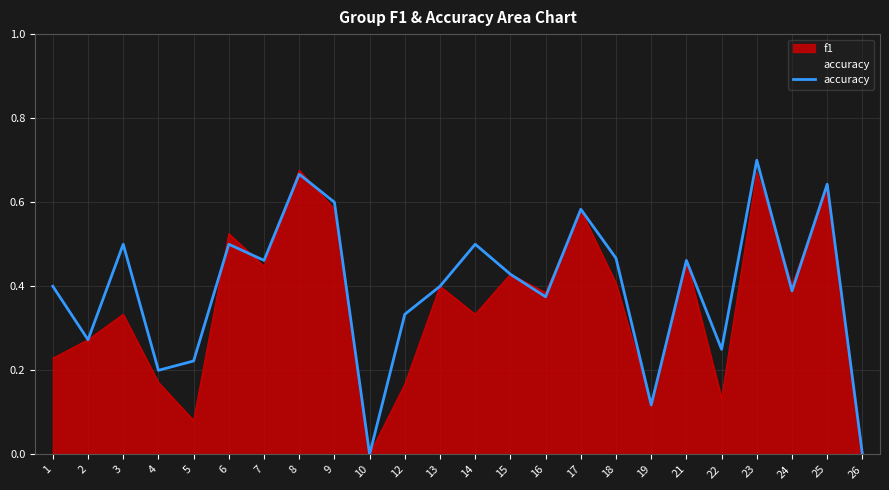

How many interior local valleys (lower than both neighbors) does the data have?

8